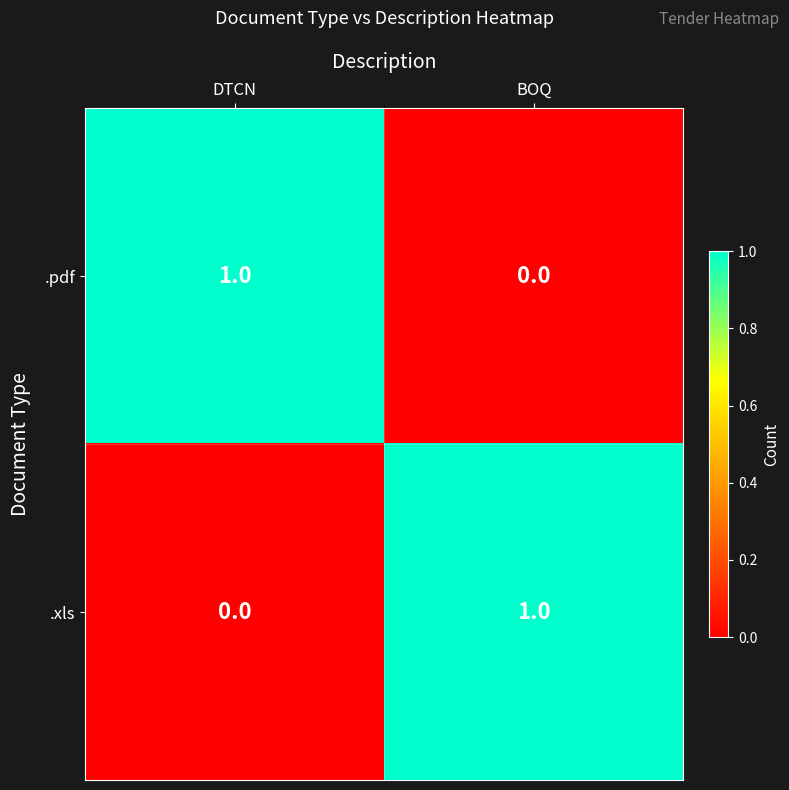

Reading right to left, transcribe all the data shown in this chart.

.pdf: BOQ=0	DTCN=1
.xls: BOQ=1	DTCN=0